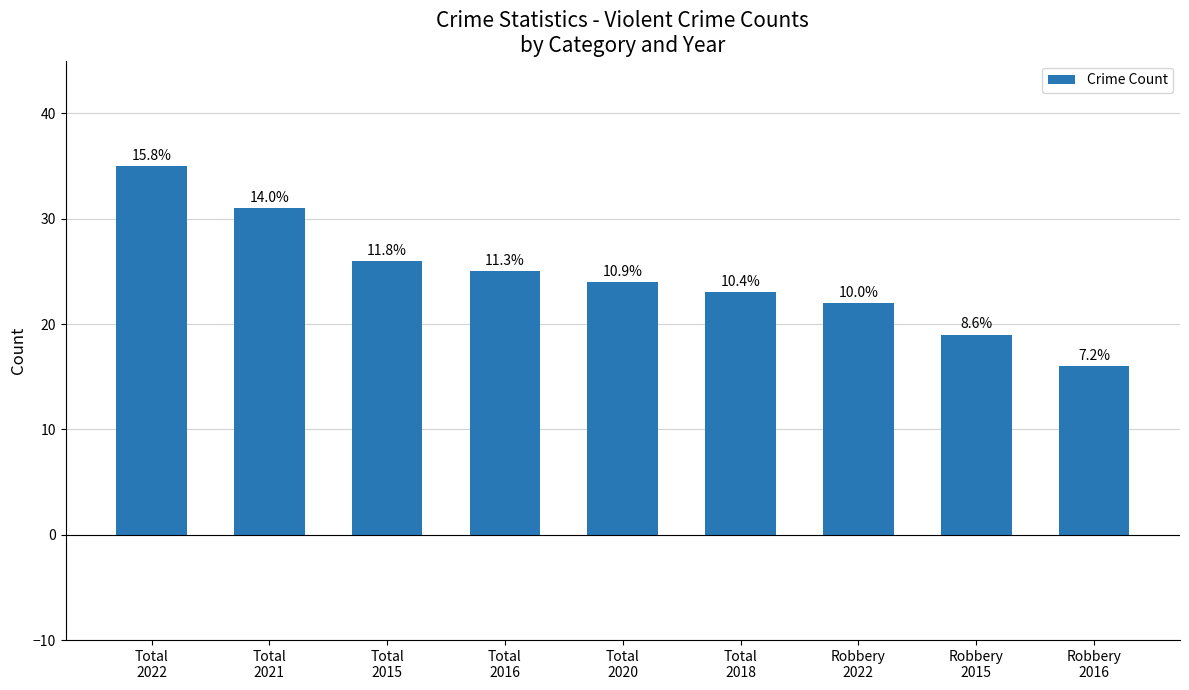

What position from the right is Total
2018?

4